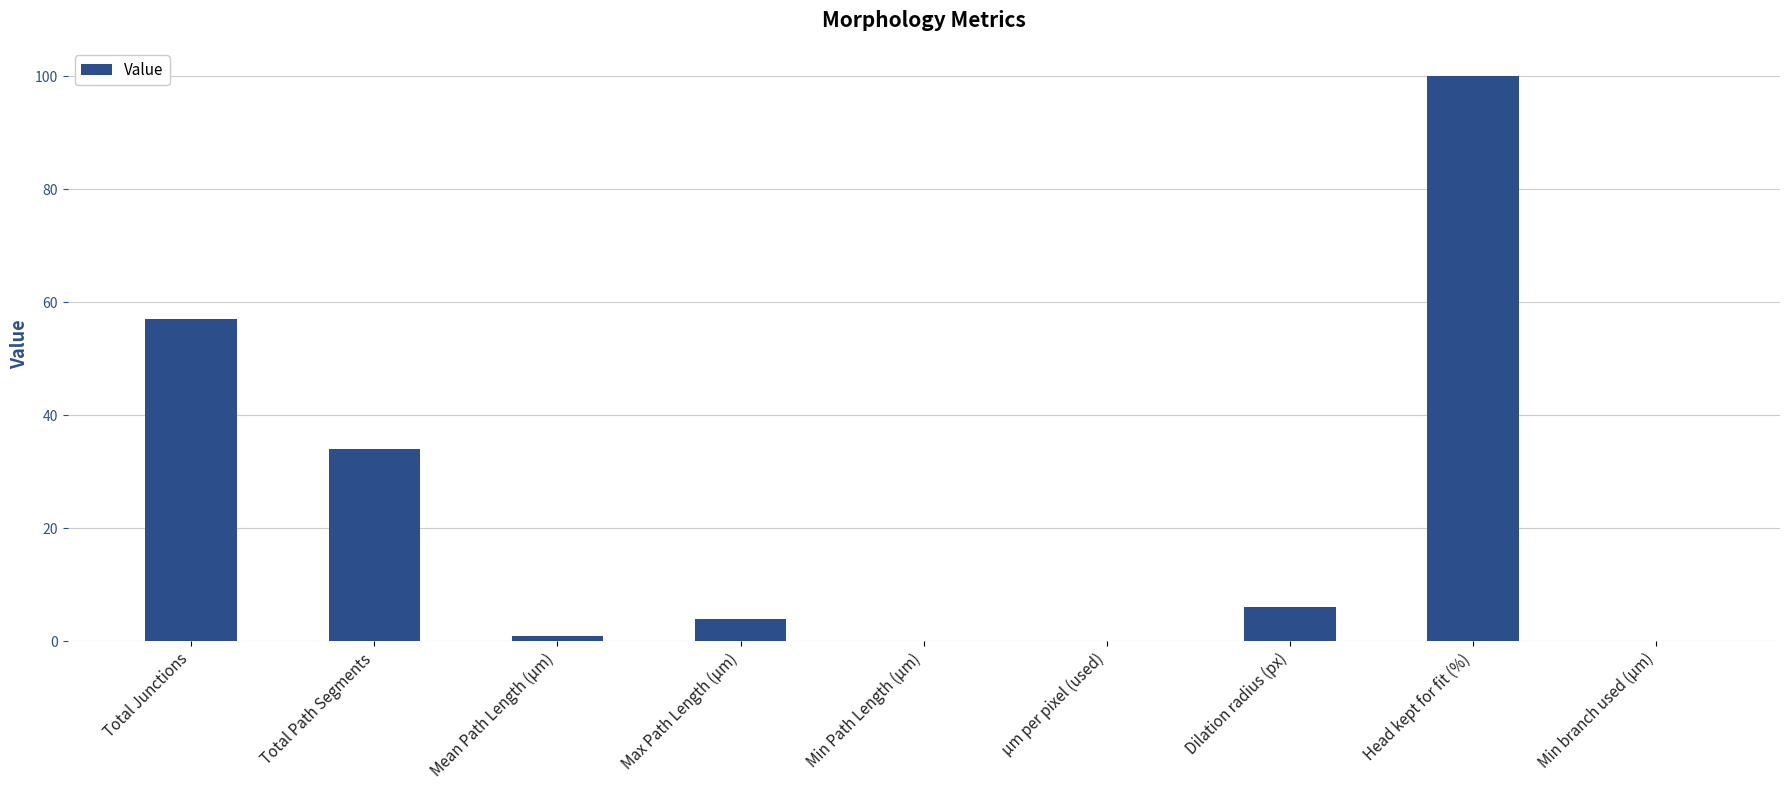

The chart shows a value of 100.0 at Head kept for fit (%). True or false?

True